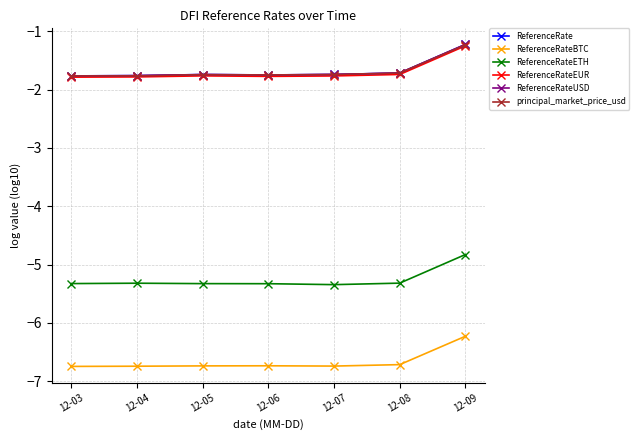

Which label corresponds to the smallest value in the chart?

12-03